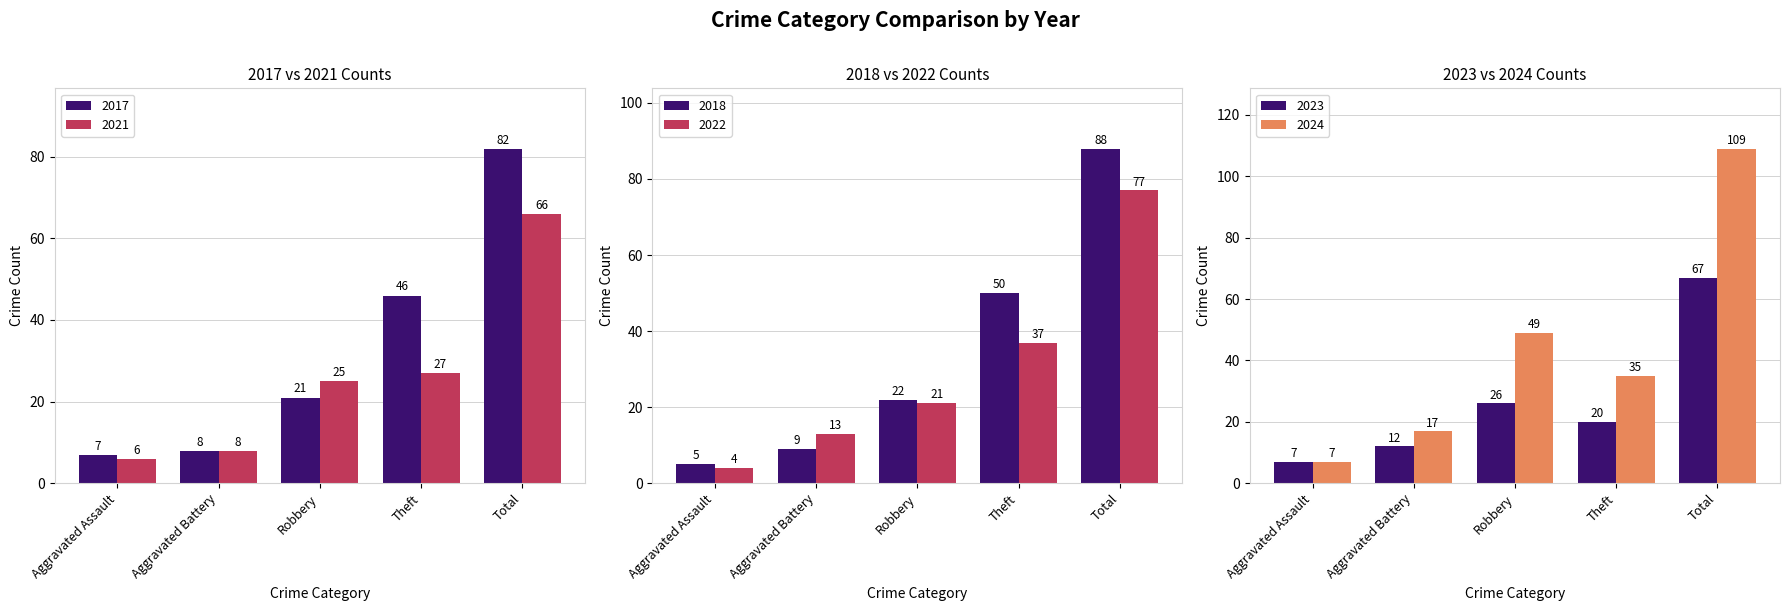

Which label corresponds to the smallest value in the chart?

Aggravated Assault